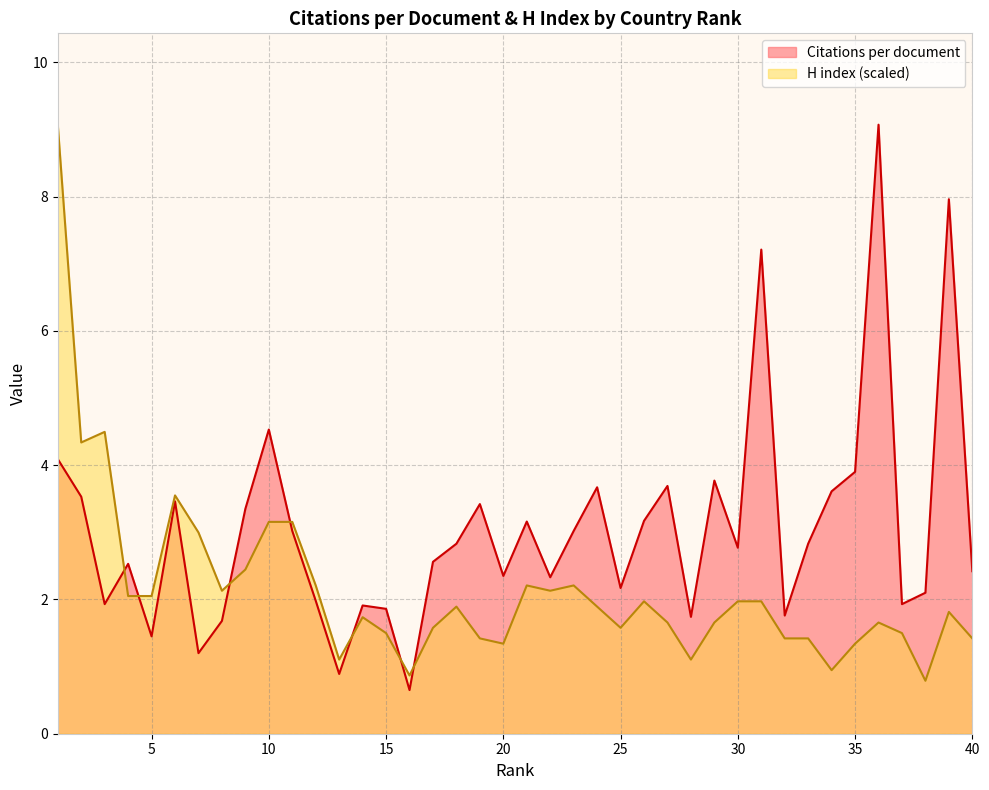

At which label does H index reach its minimum?

38